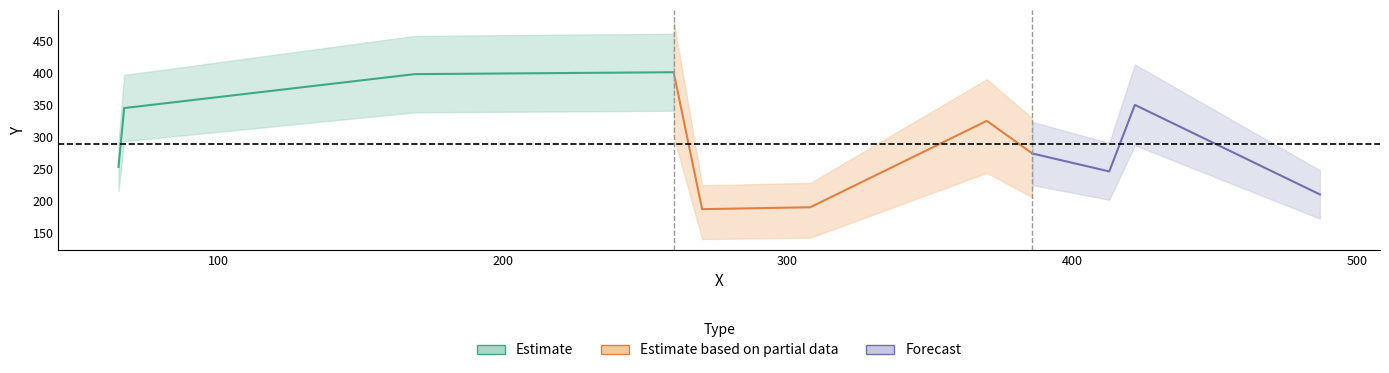

Which label corresponds to the largest value in the chart?

260